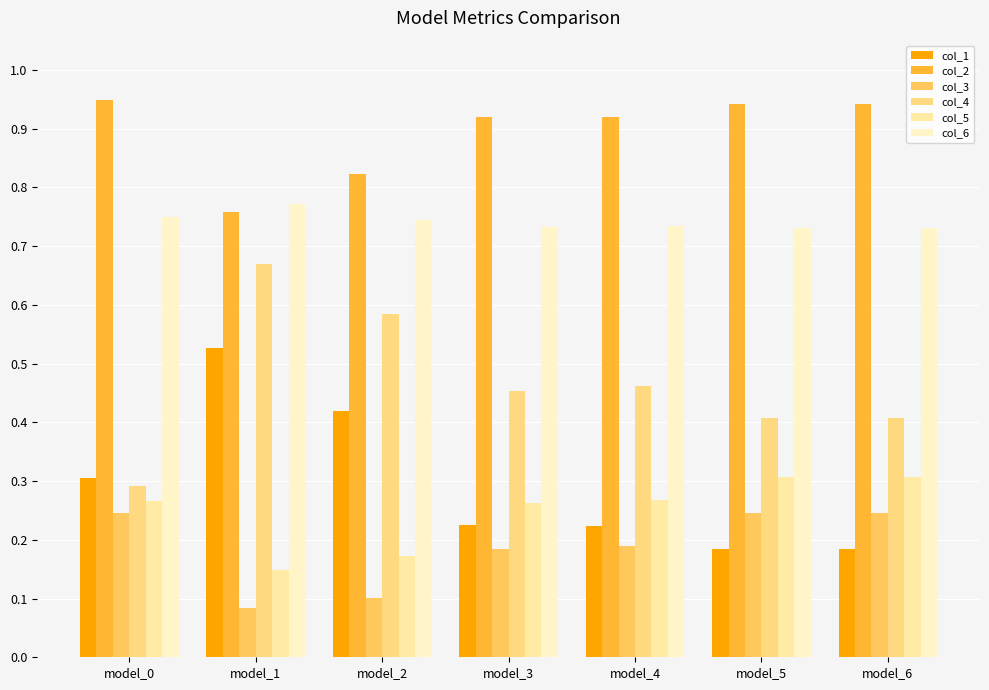

True or false: col_6 has a value of 0.3 at model_6.

False